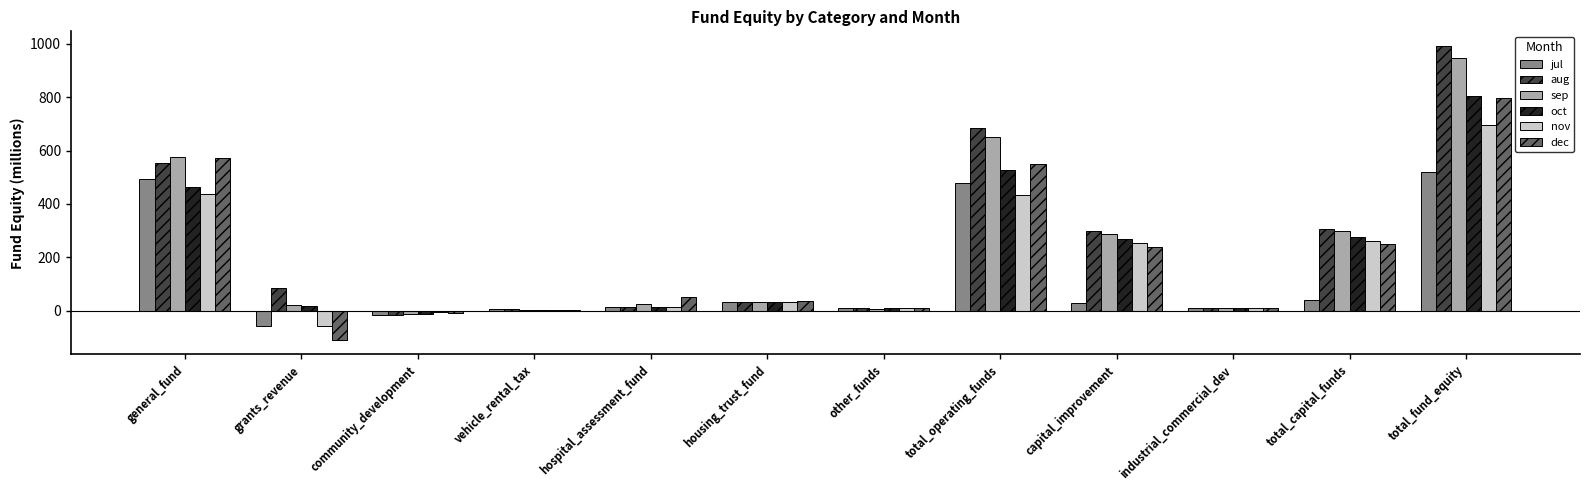

Which label corresponds to the largest value in the chart?

total_fund_equity